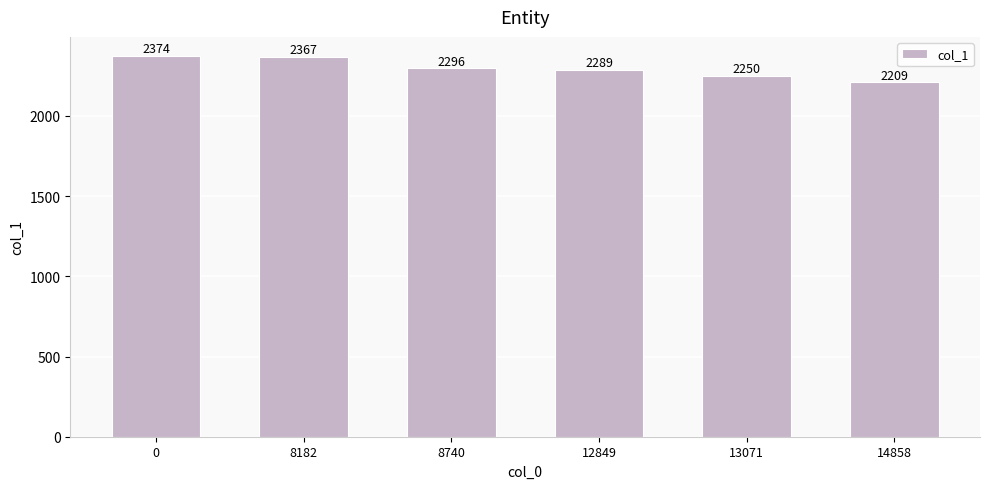

What is the value of the 5th bar from the left?

2250